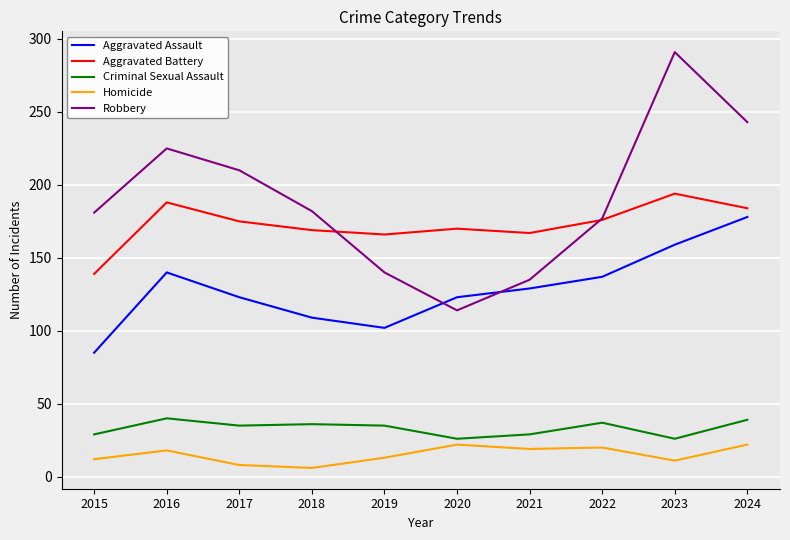

Does the chart have visible grid lines?

Yes